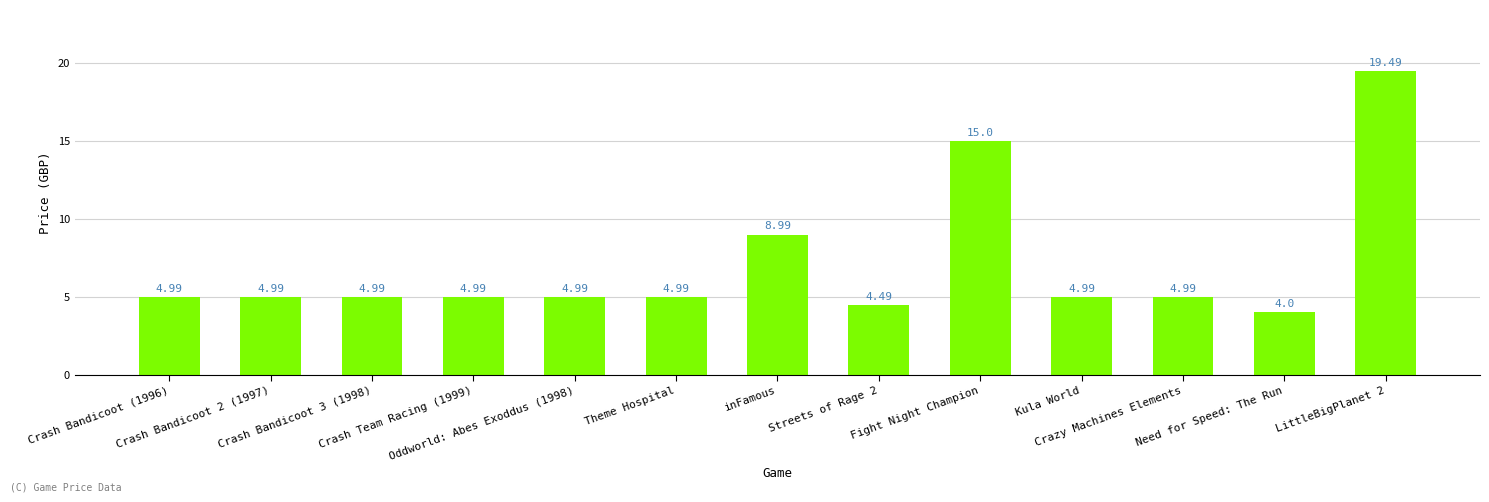

The value at Fight Night Champion is 15.0. True or false?

True